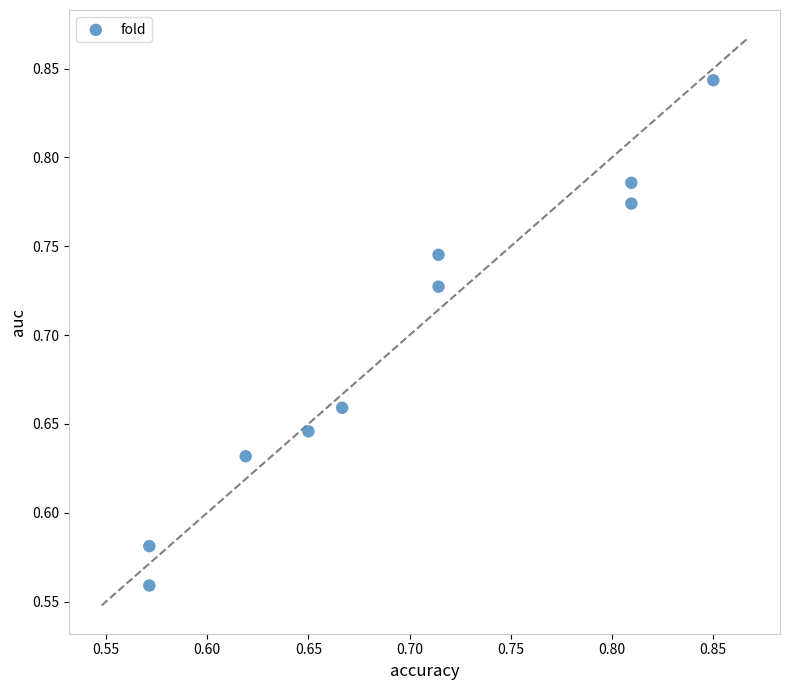

What is the range of Y values (max minus min)?

0.3